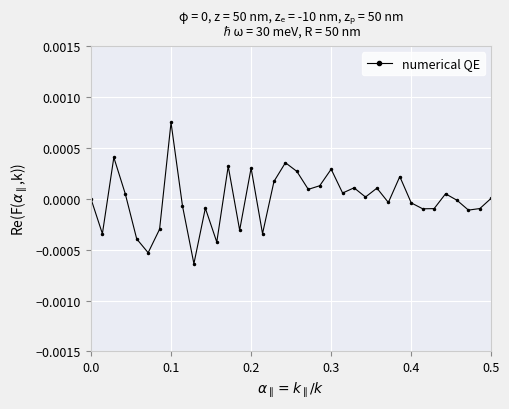

Does the chart have visible grid lines?

Yes